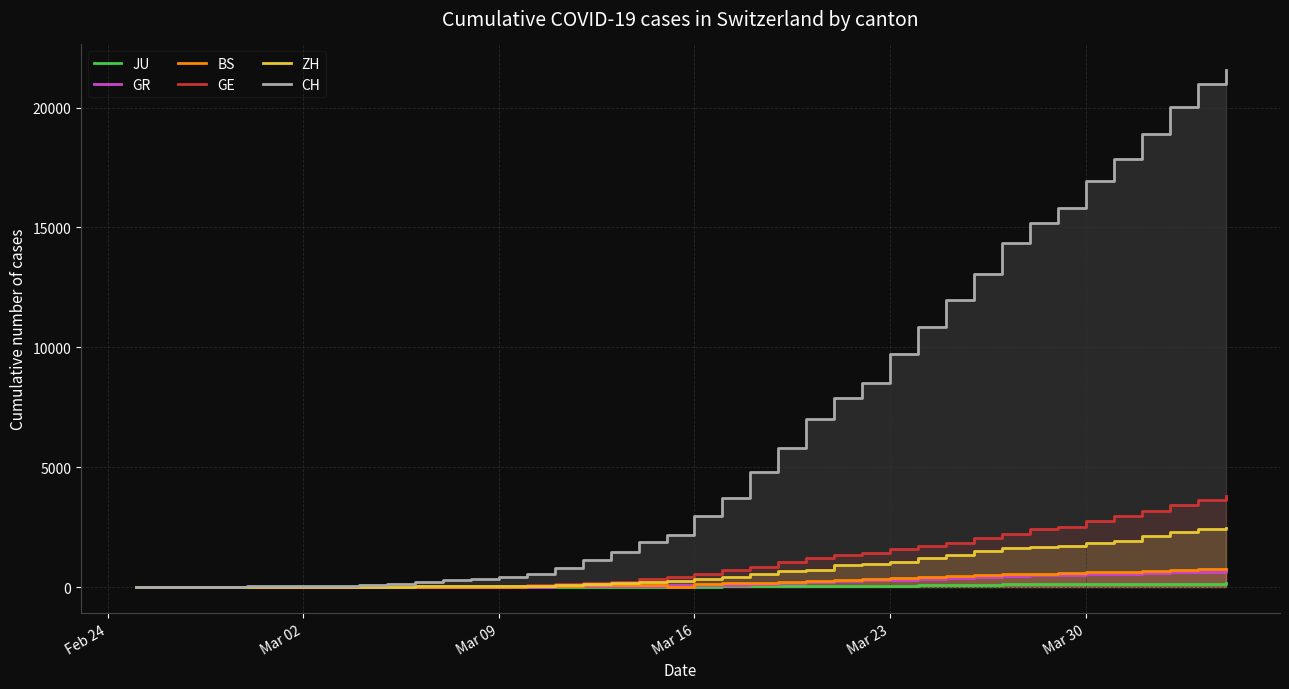

Is the value of GR at 16 greater than the value of GE at Feb 24?

Yes